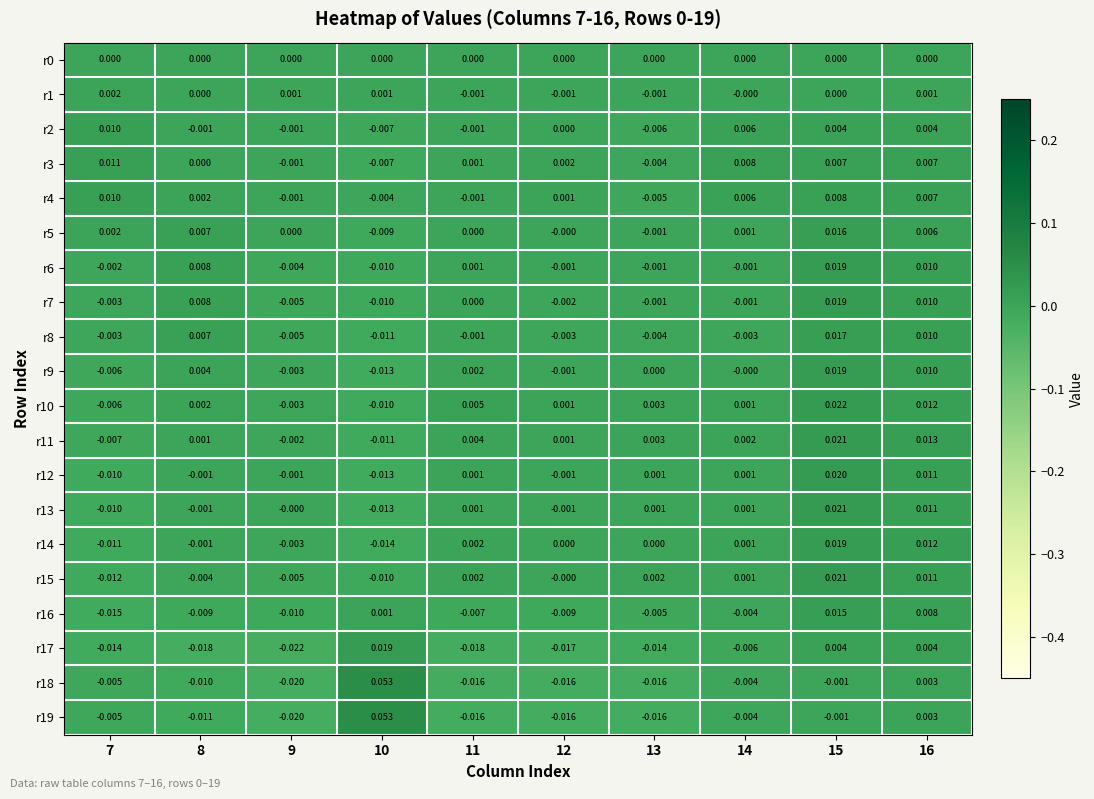

Is the value of r6 at 13 greater than the value of r10 at 16?

No